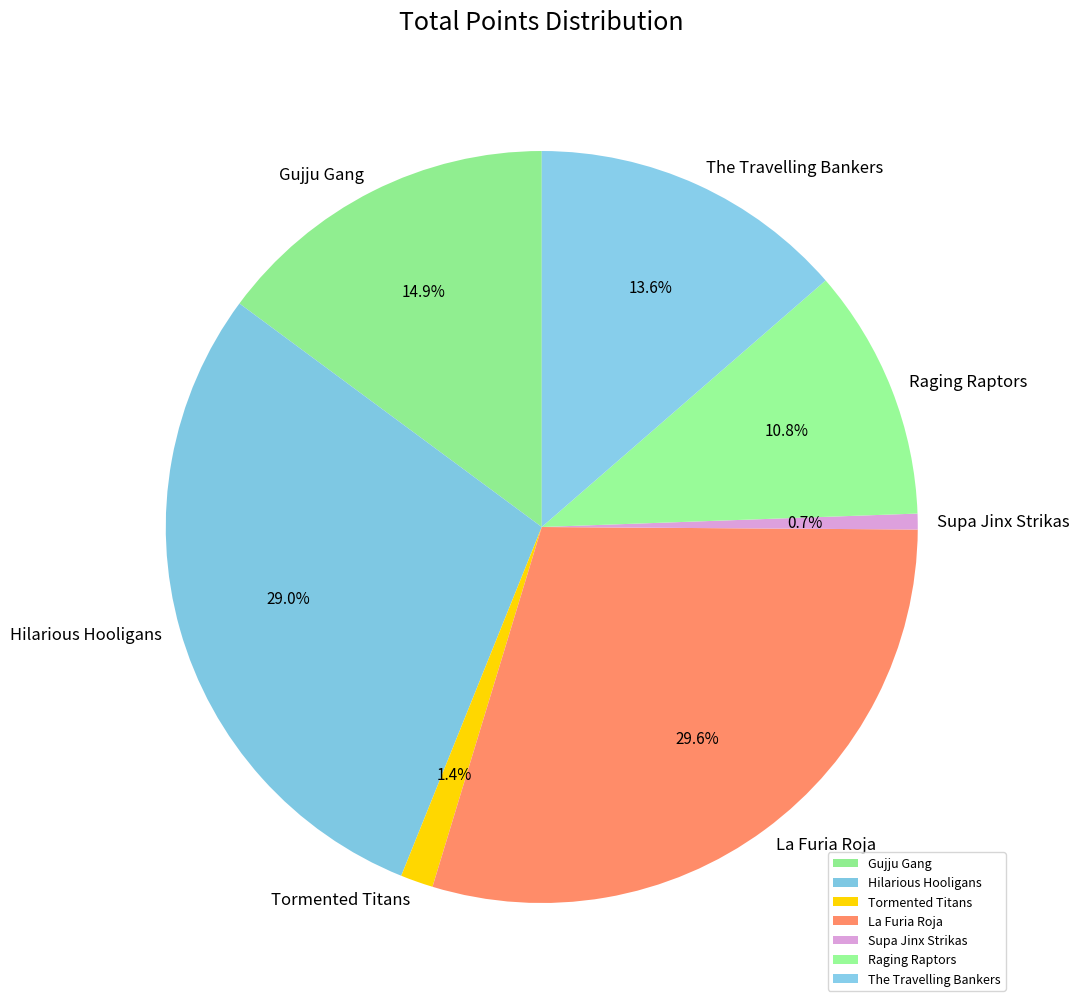

Which category has the biggest portion of the pie?

La Furia Roja